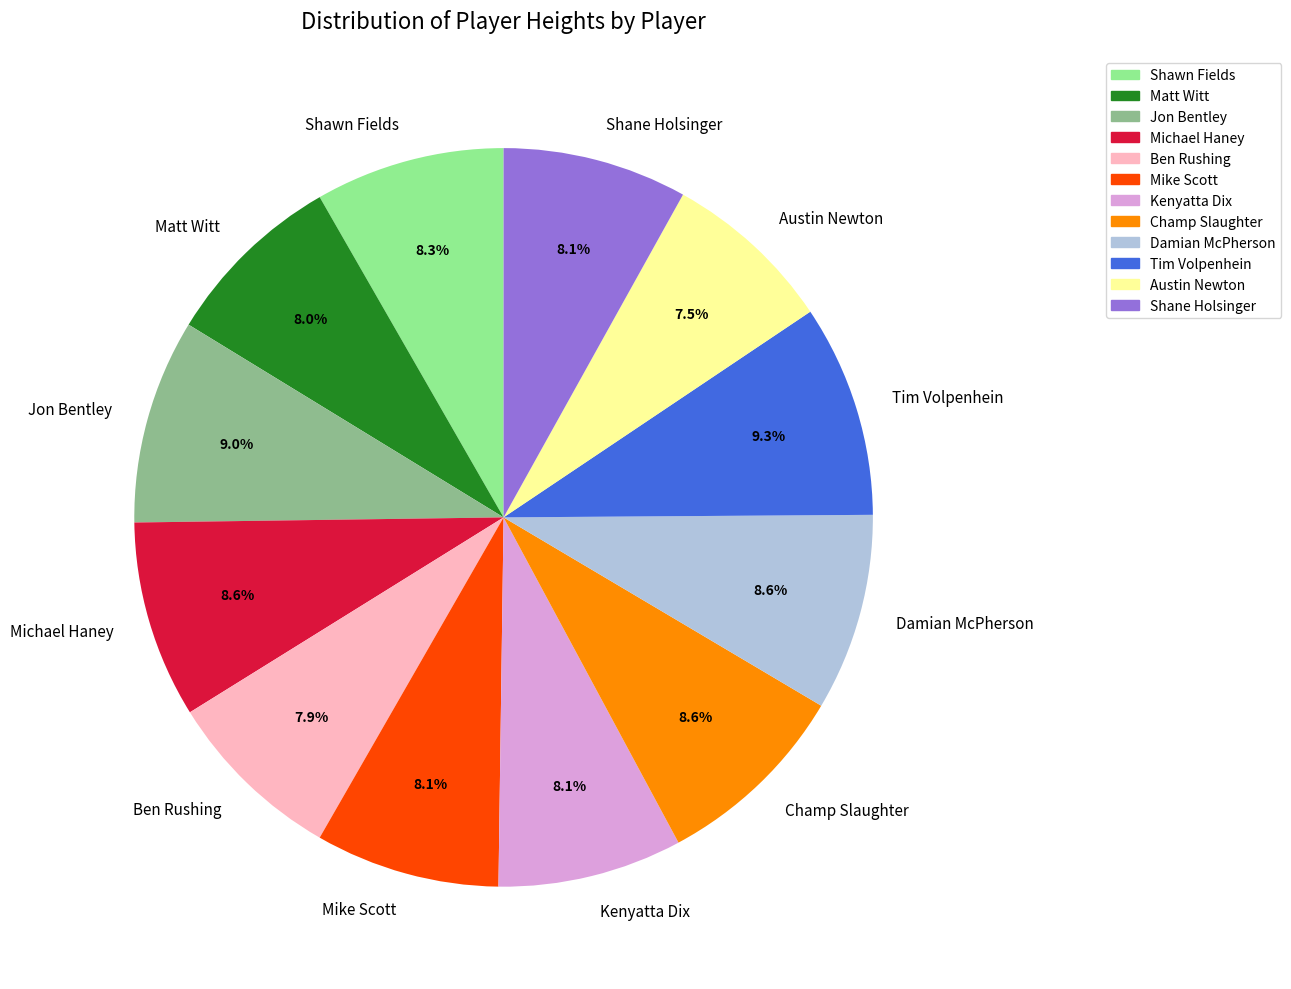

Which has a higher value, Mike Scott or Champ Slaughter?

Champ Slaughter